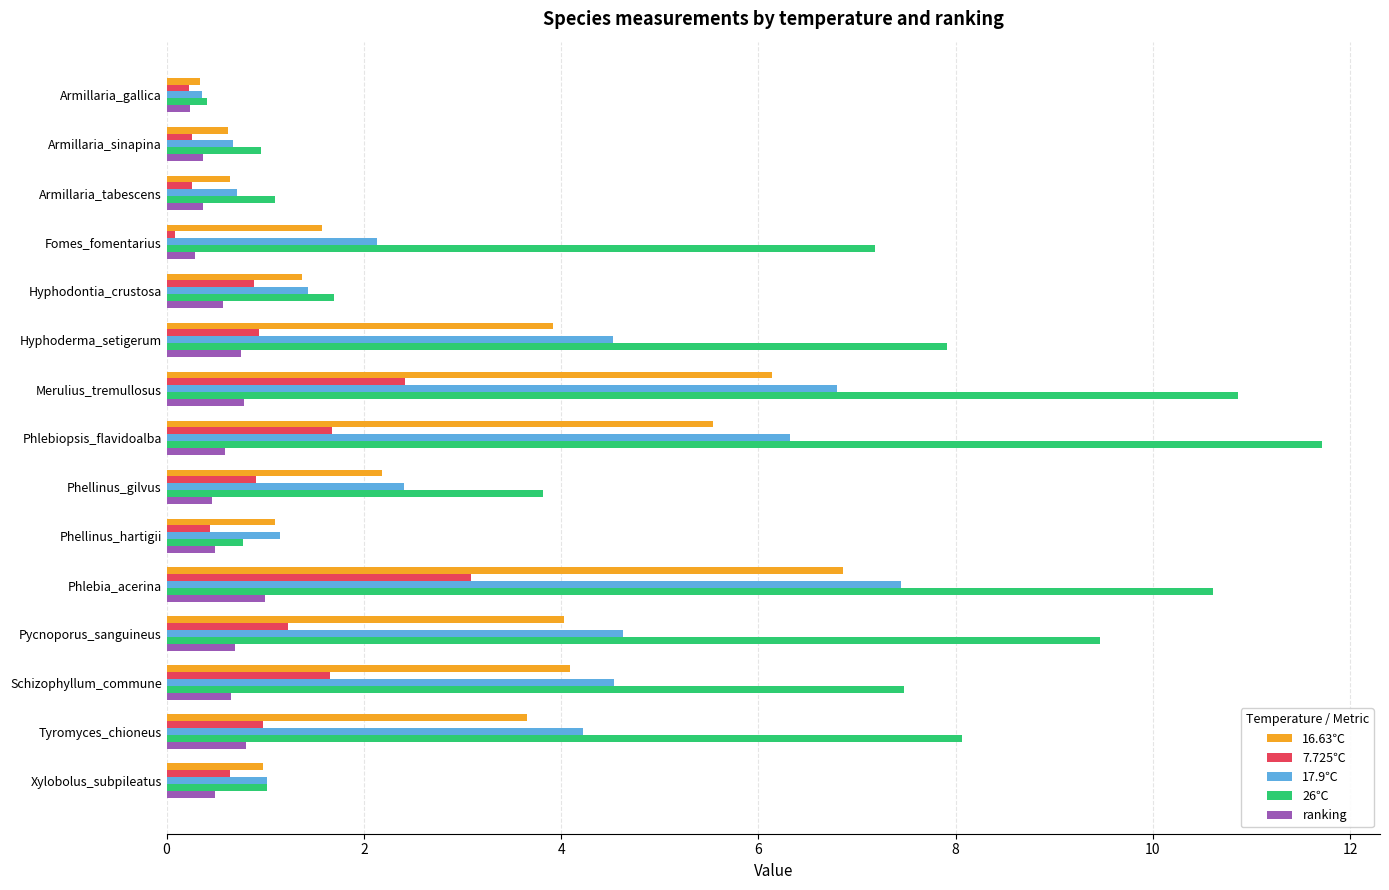

What is the average value of the 7.725℃ series?

1.0